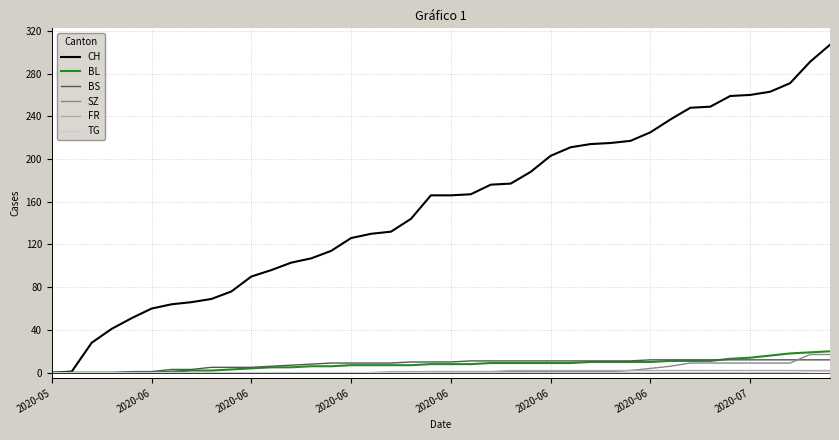

Which series has the widest spread of values?

CH